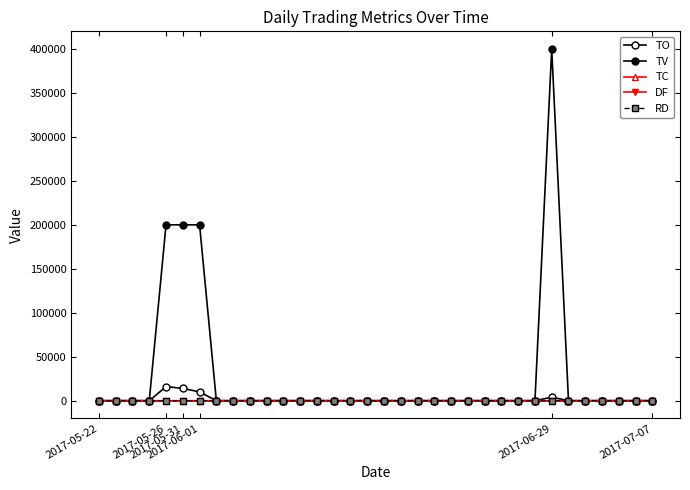

How many lines are shown in the chart?

5